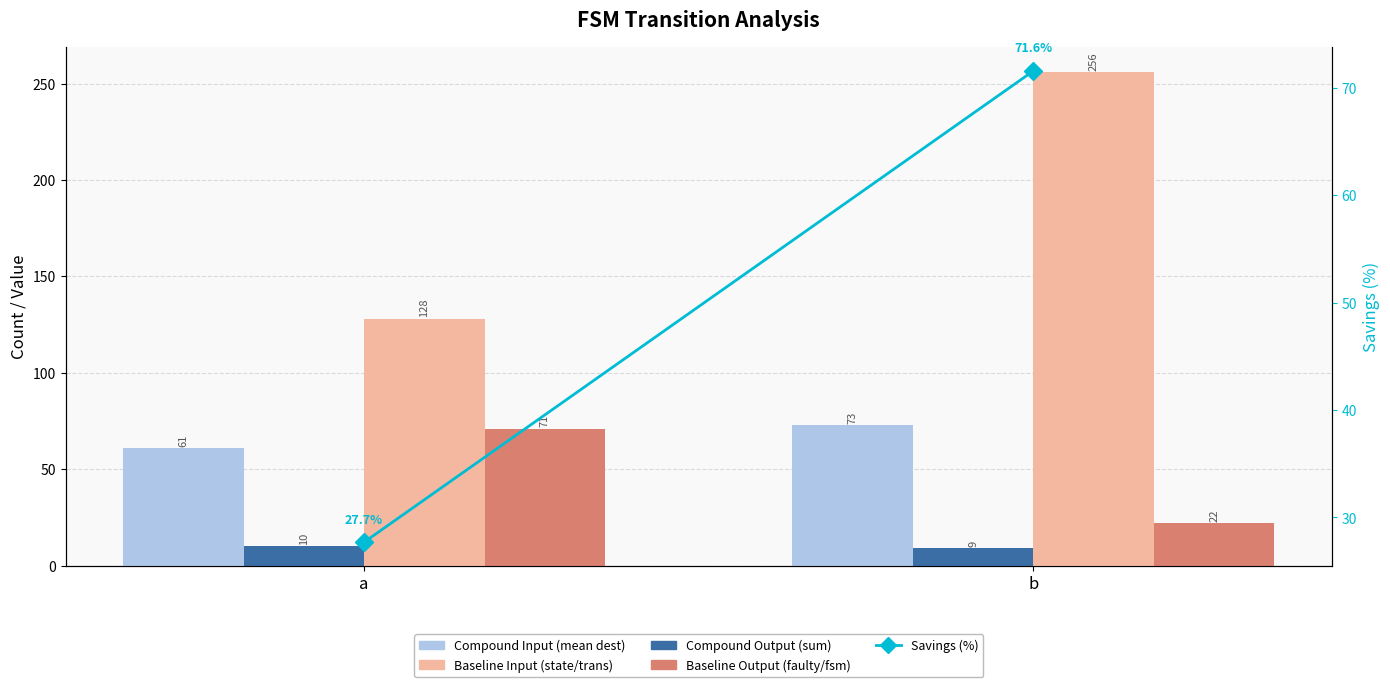

What are all the series names shown in the legend?

Compound Input (mean dest), Compound Output (sum), Baseline Input (state/trans), Baseline Output (faulty/fsm), Savings (%)